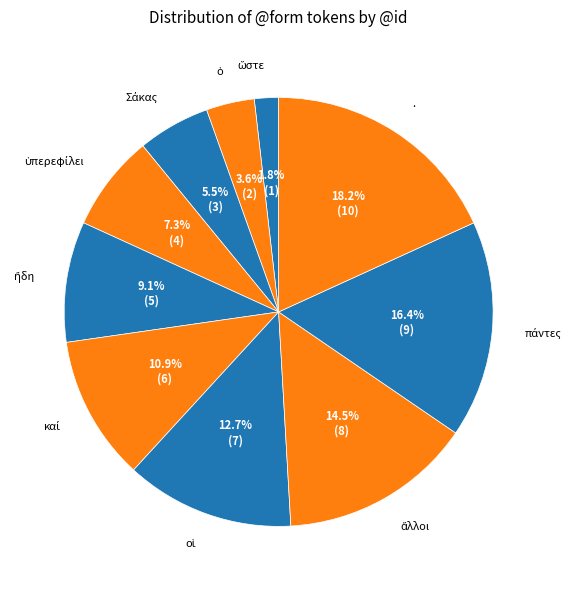

What is the largest slice in the pie chart?

.